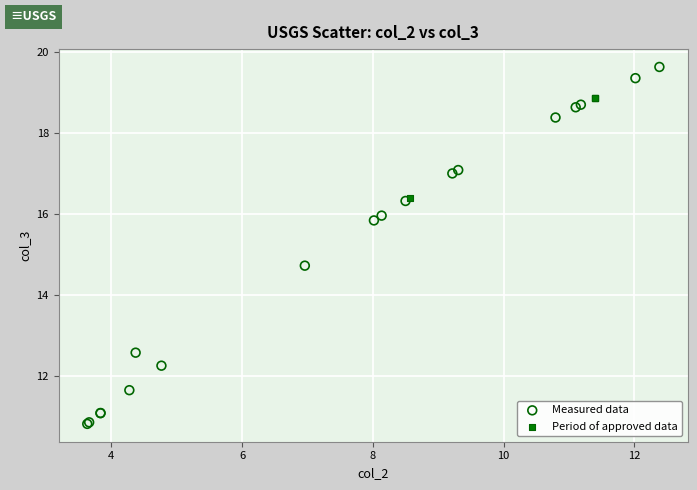

What are all the series names shown in the legend?

Measured data, Period of approved data